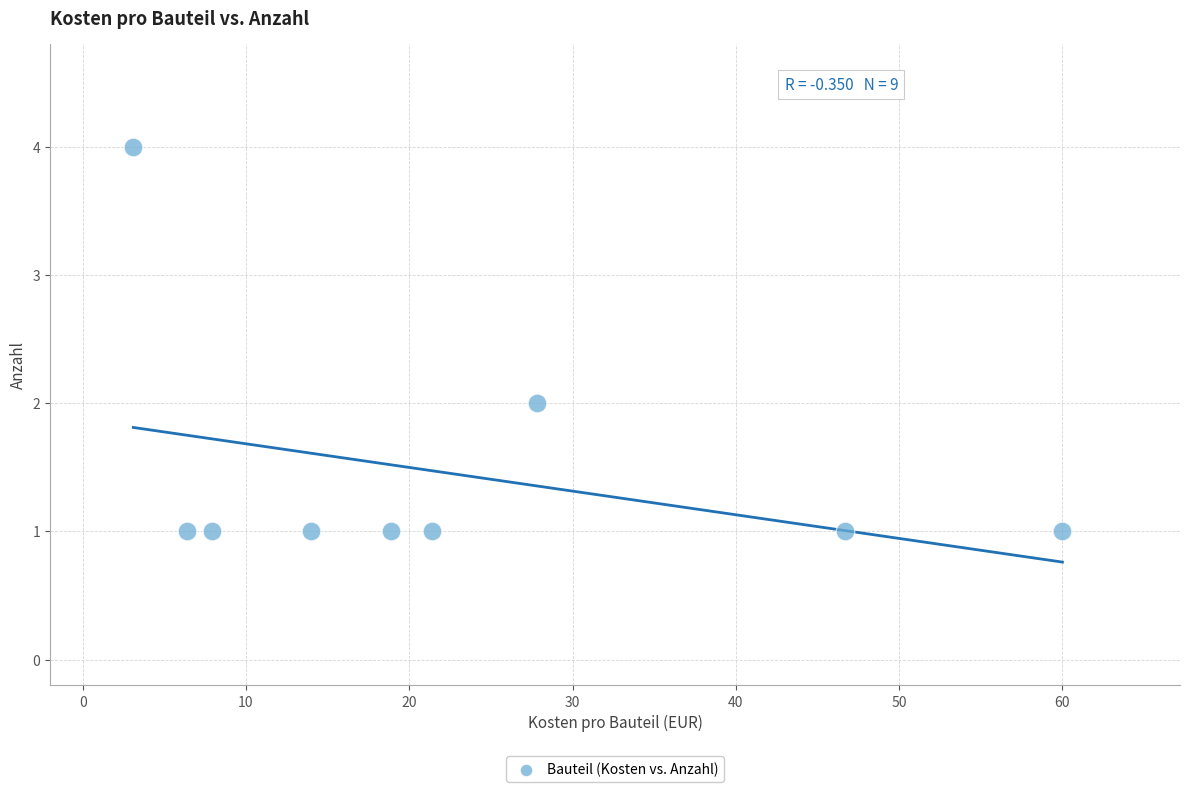

What is the range of Y values (max minus min)?

3